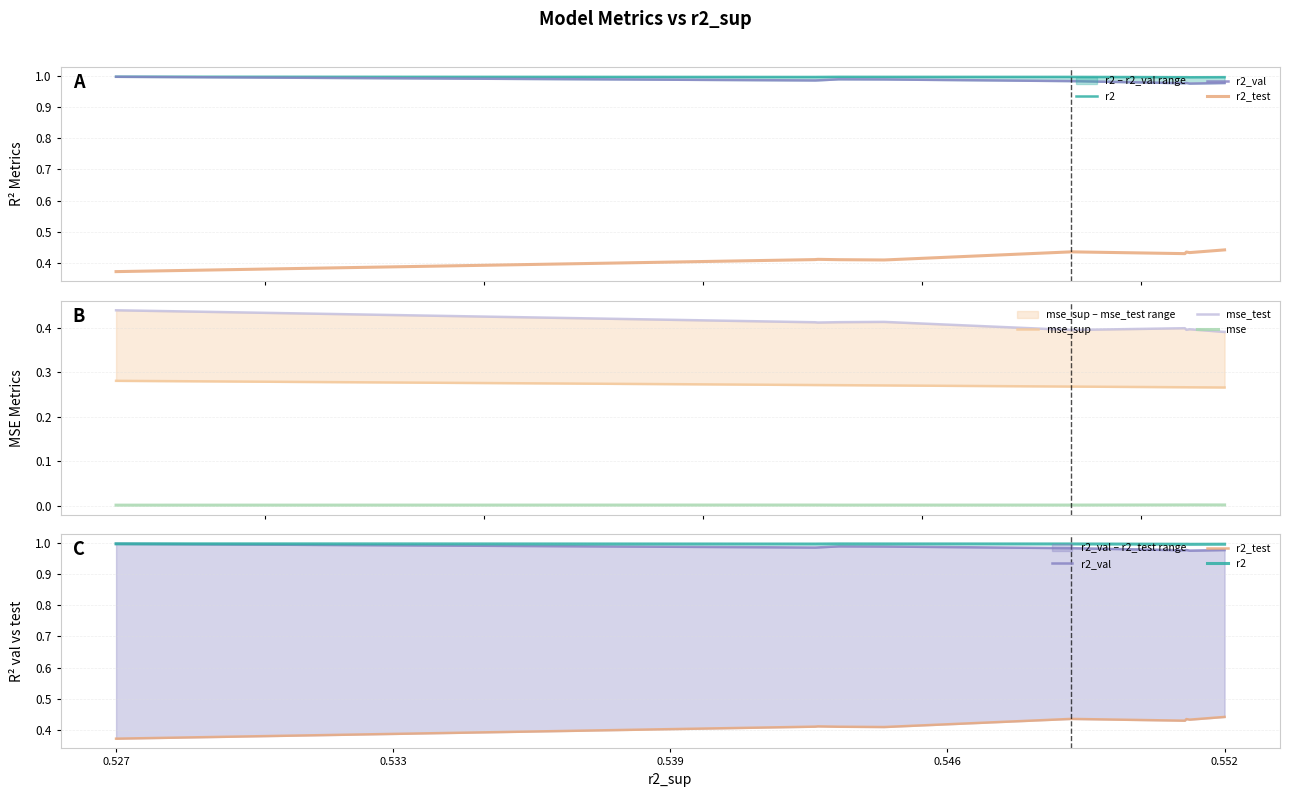

Does the chart have visible grid lines?

Yes